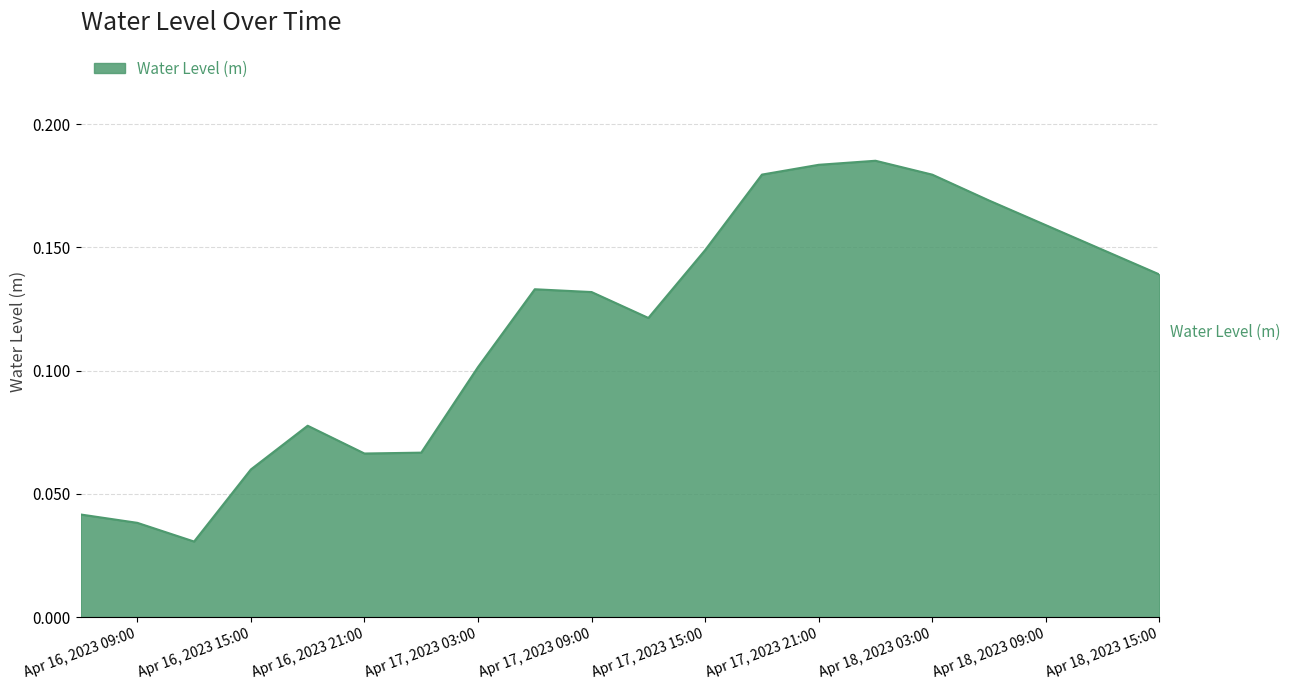

How many categories are shown in the chart?

20